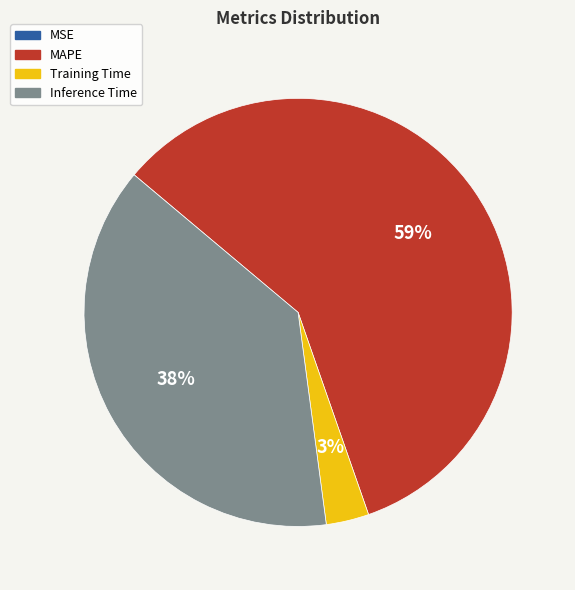

The MAPE slice represents 52% of the pie. True or false?

False